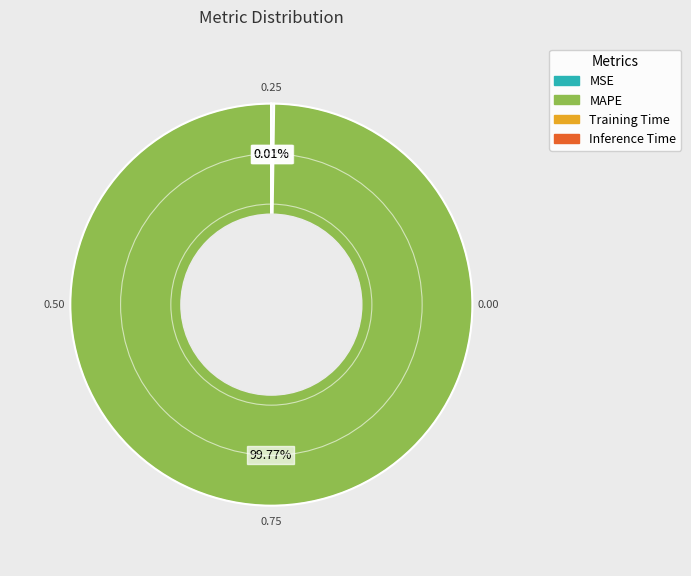

Does MAPE represent more than half of the total?

Yes